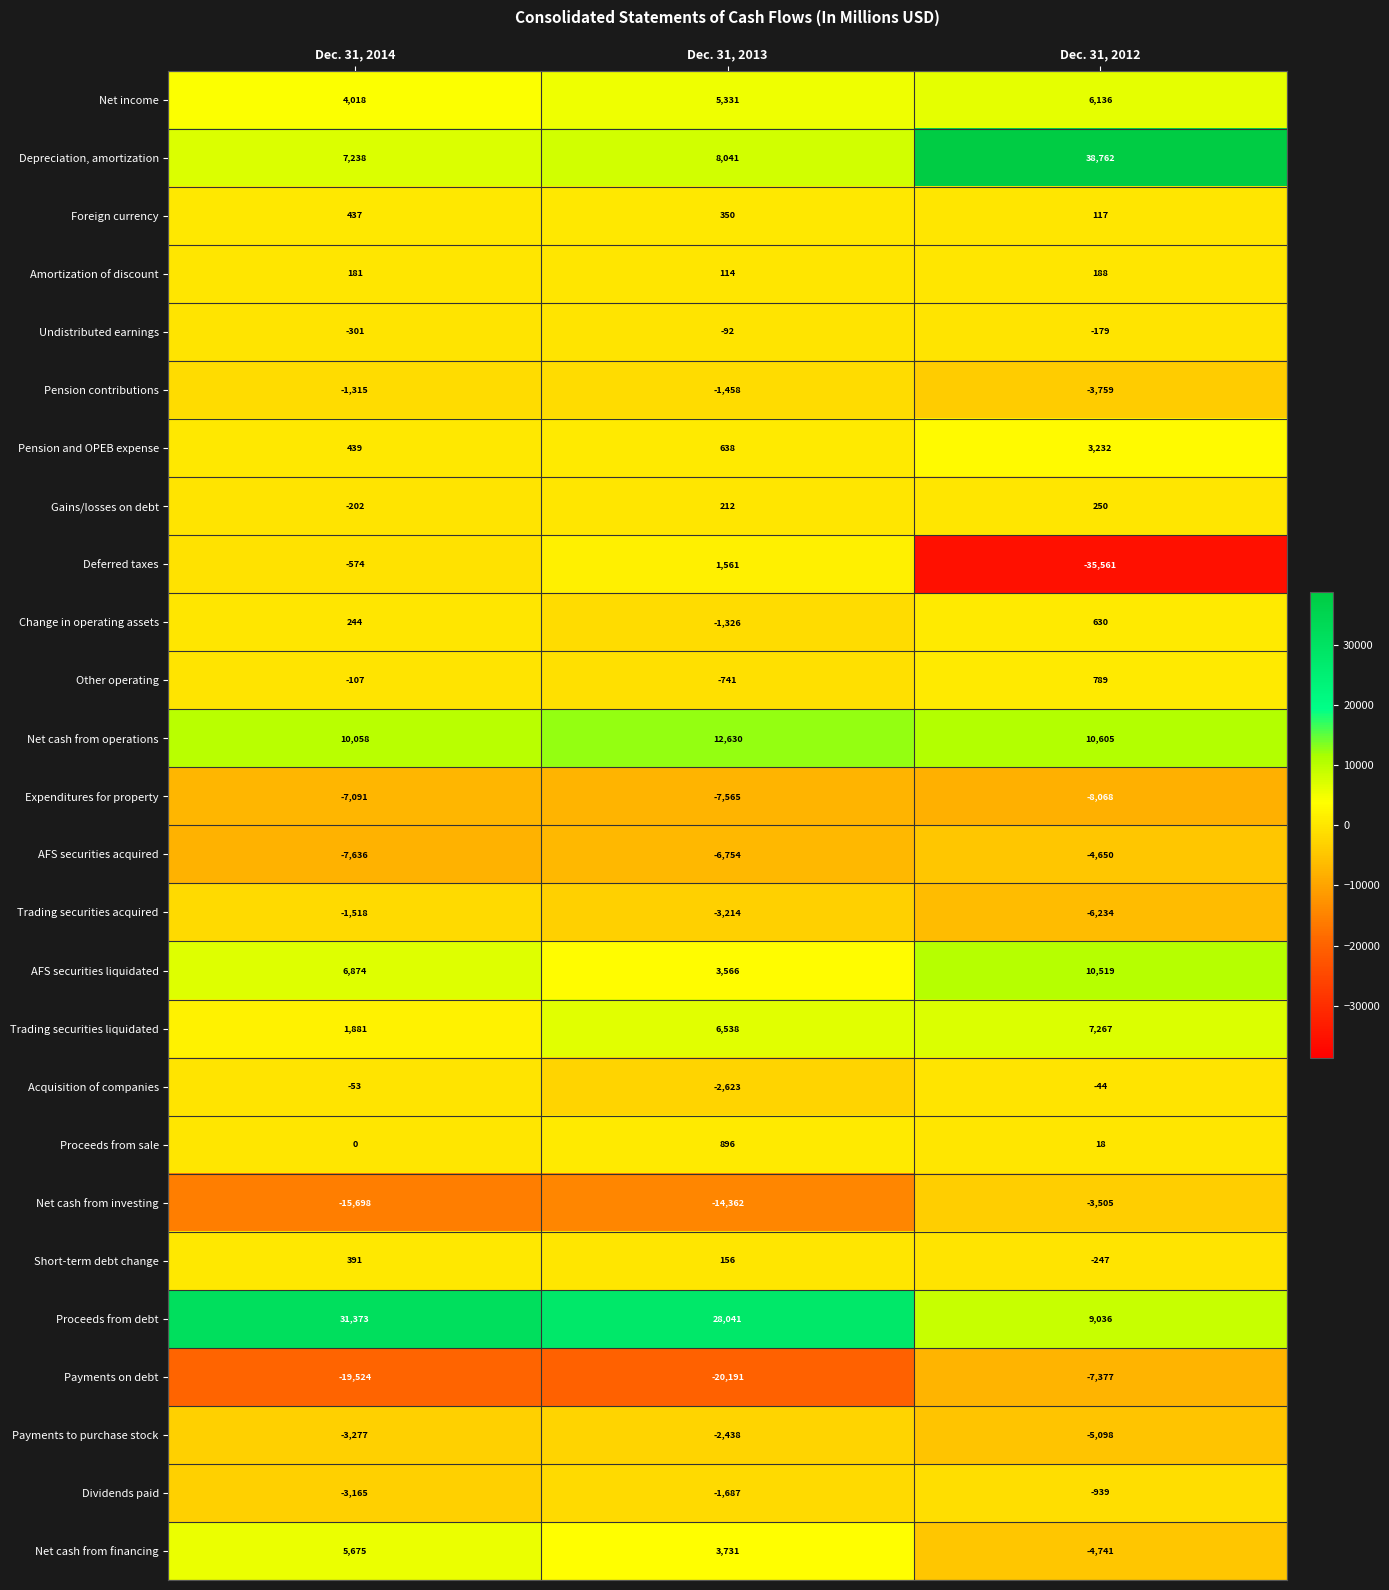

Rank the series at Dec. 31, 2014 from lowest to highest value.

Payments on debt, Net cash from investing, AFS securities acquired, Expenditures for property, Payments to purchase stock, Dividends paid, Trading securities acquired, Pension contributions, Deferred taxes, Undistributed earnings, Gains/losses on debt, Other operating, Acquisition of companies, Proceeds from sale, Amortization of discount, Change in operating assets, Short-term debt change, Foreign currency, Pension and OPEB expense, Trading securities liquidated, Net income, Net cash from financing, AFS securities liquidated, Depreciation, amortization, Net cash from operations, Proceeds from debt